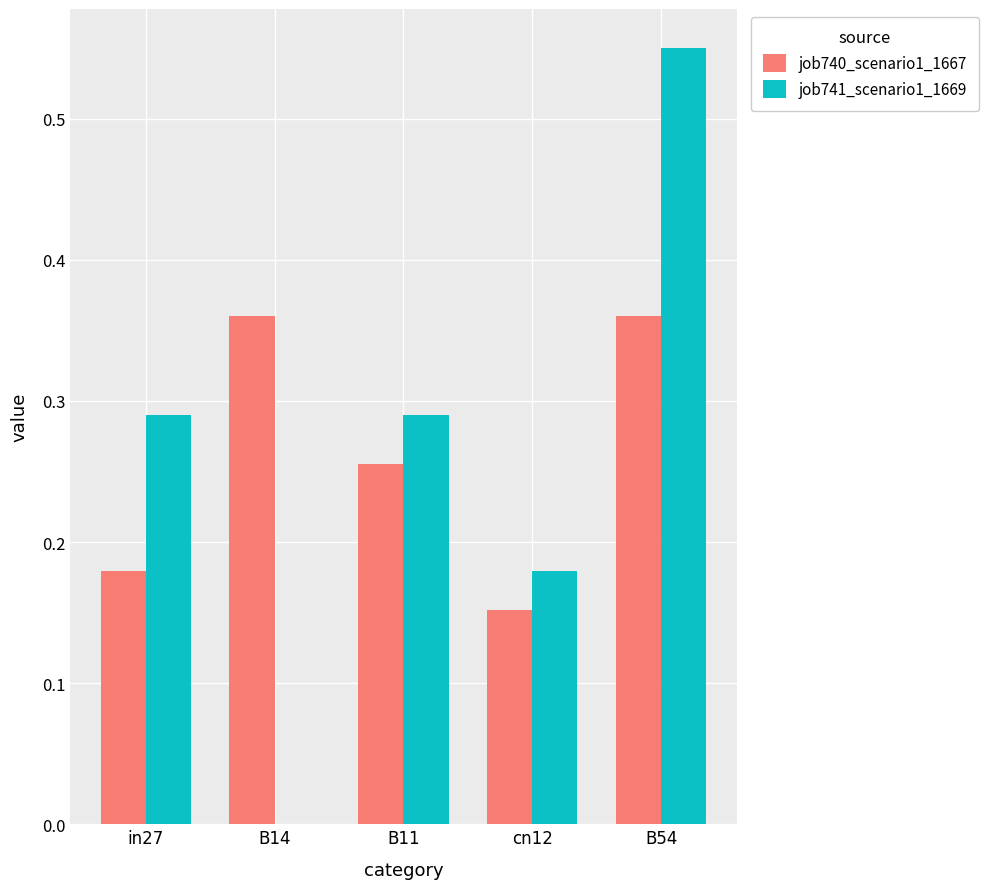

How many categories are shown in the chart?

5